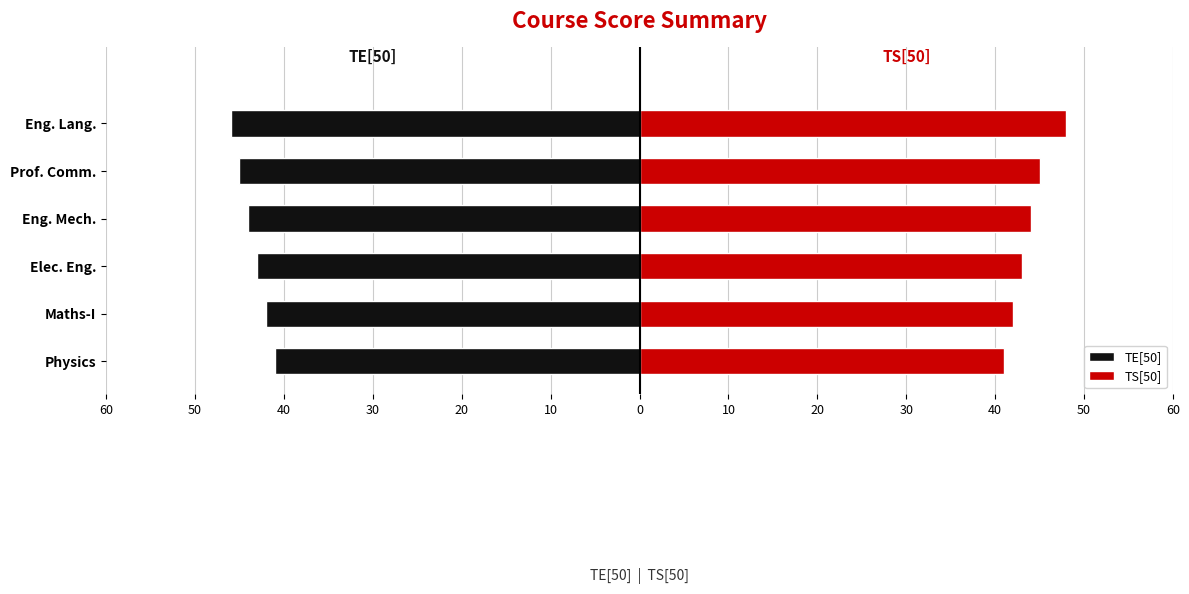

The value of TE[50] at Prof. Comm. is -16. True or false?

False